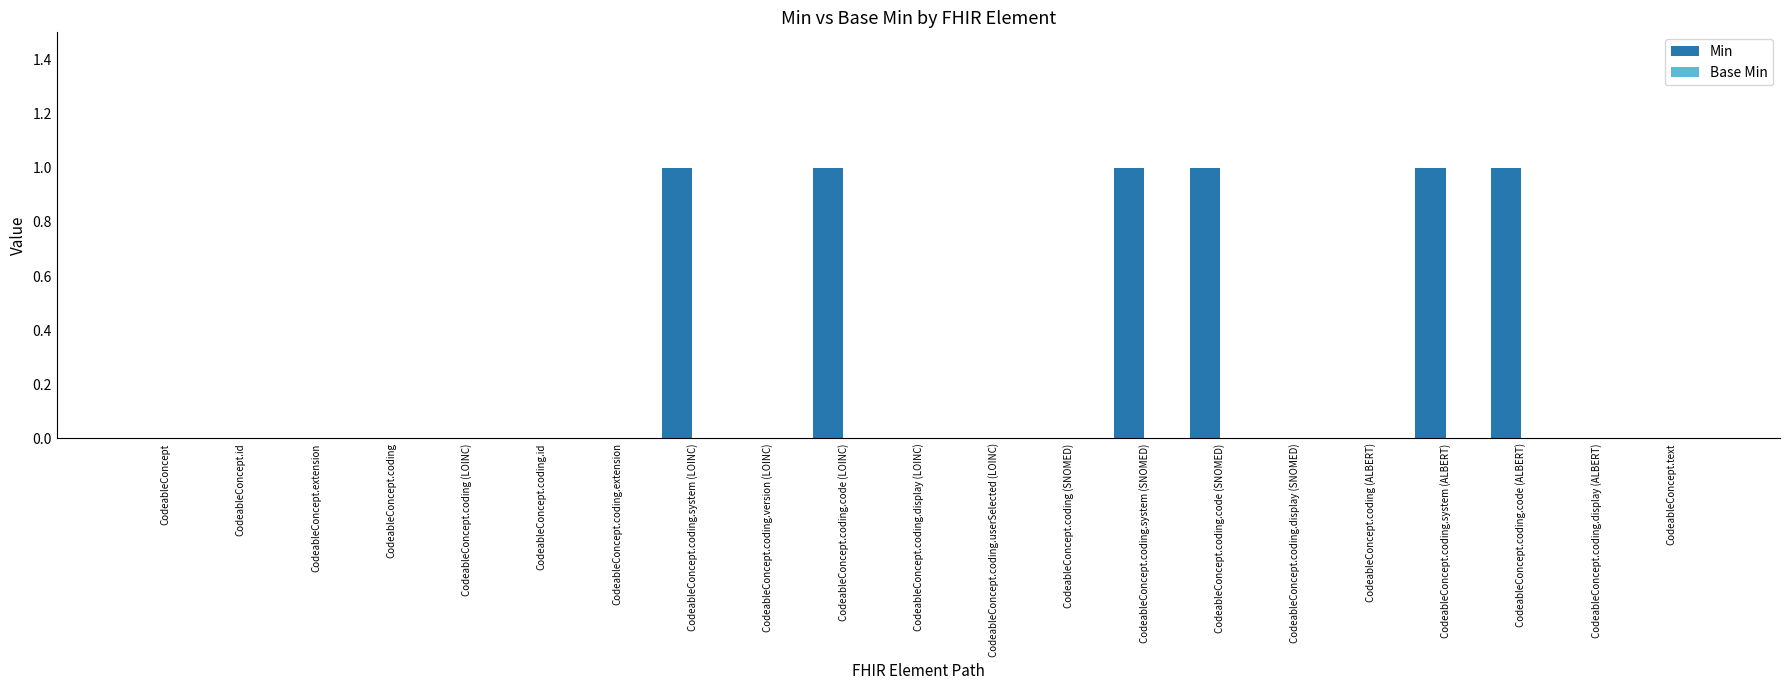

The chart shows a value of 0 at CodeableConcept.text. True or false?

True